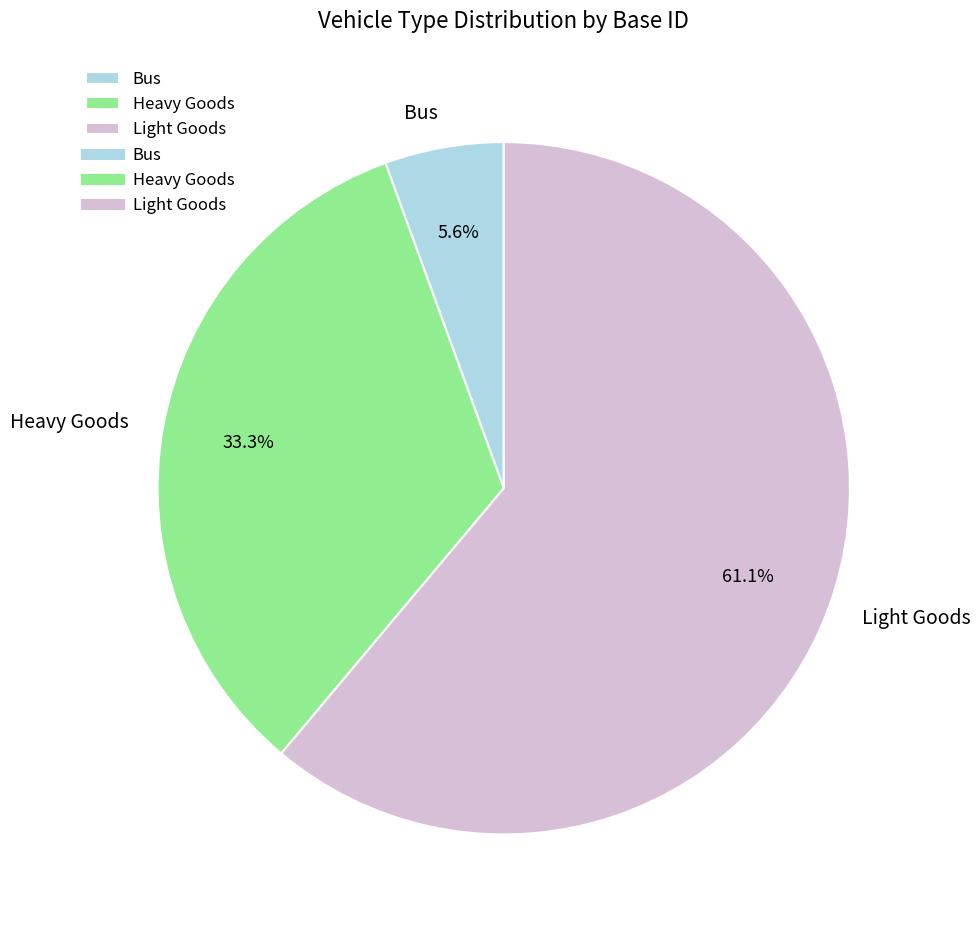

Which slice is the largest?

Light Goods